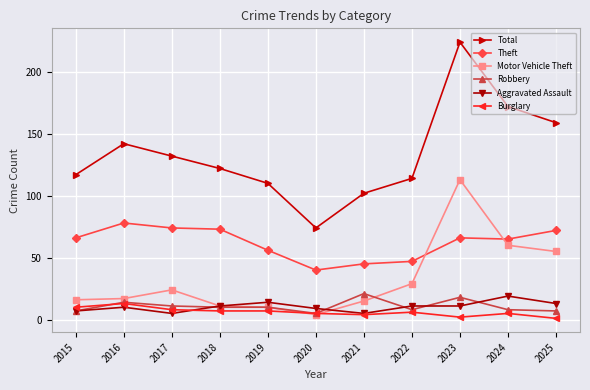

At which category does the chart reach its peak across all series?

2023